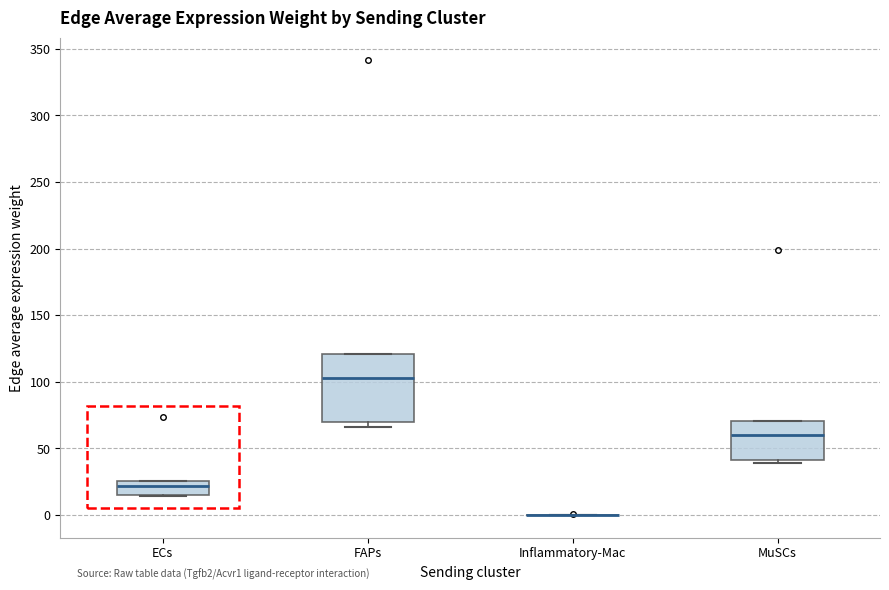

Which box is the tallest, from its lower edge to its upper edge?

FAPs